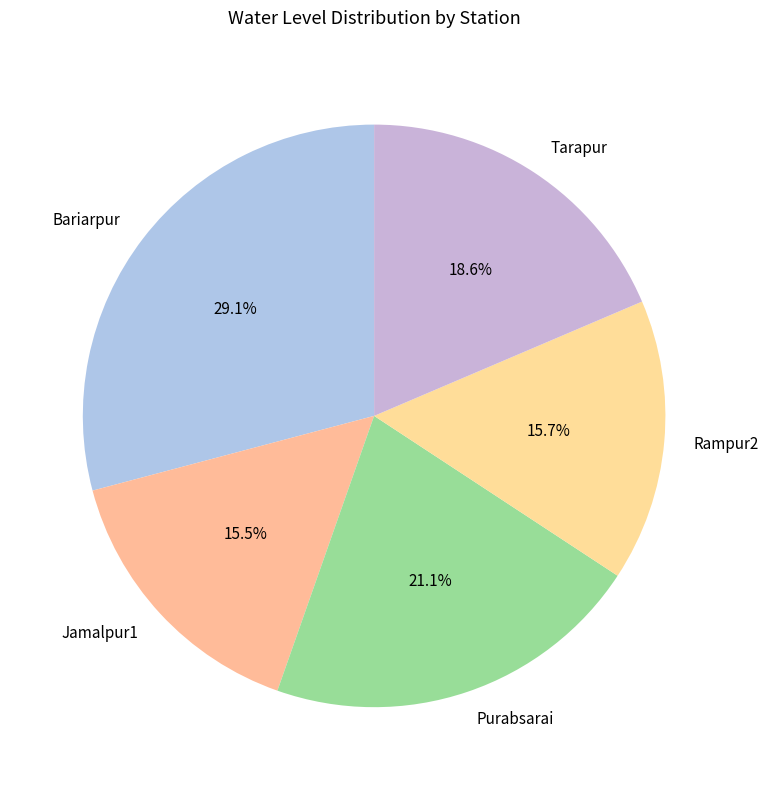

What percentage is the Rampur2 slice, to the nearest percent?

16%